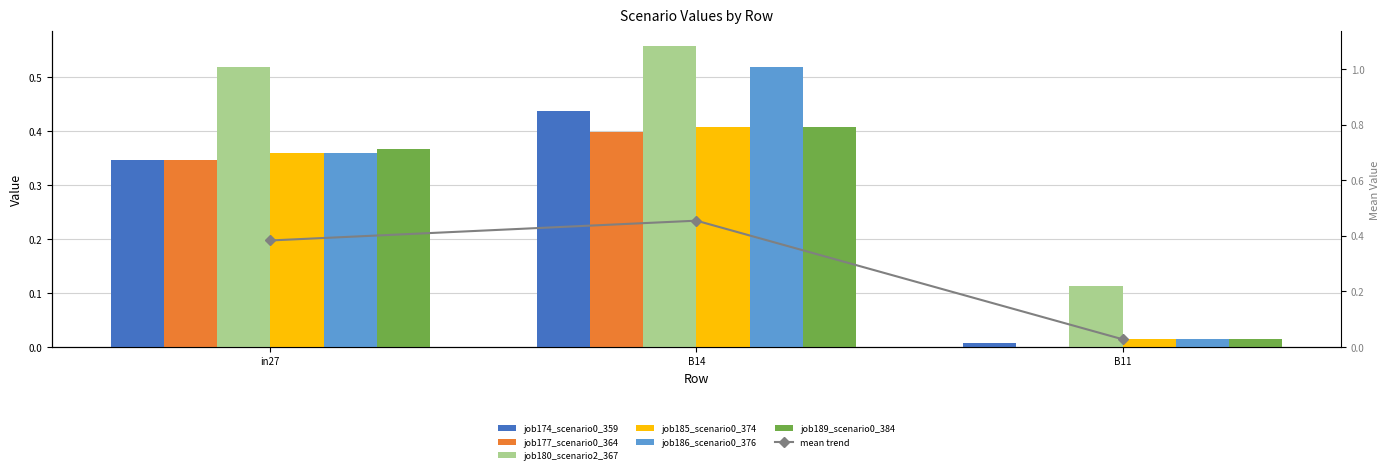

List the series in order of their peak value, lowest first.

job177_scenario0_364, job185_scenario0_374, job189_scenario0_384, job174_scenario0_359, job186_scenario0_376, job180_scenario2_367